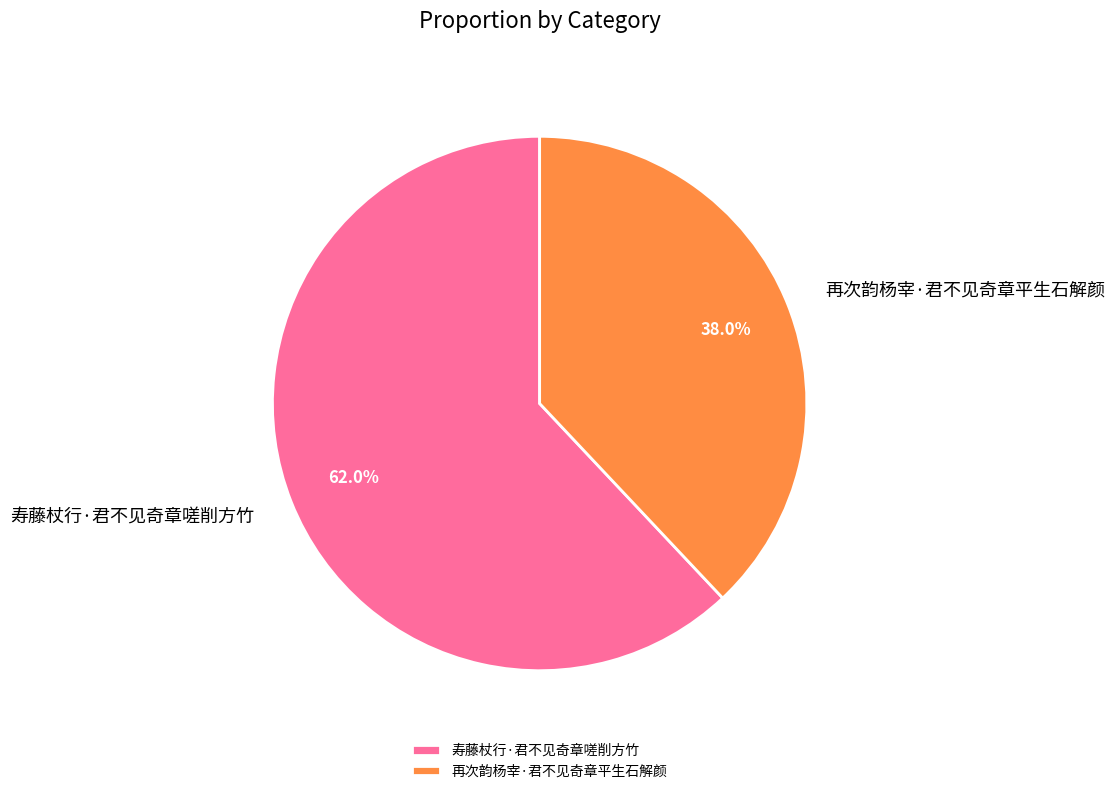

The 寿藤杖行·君不见奇章嗟削方竹 slice represents 62% of the pie. True or false?

True